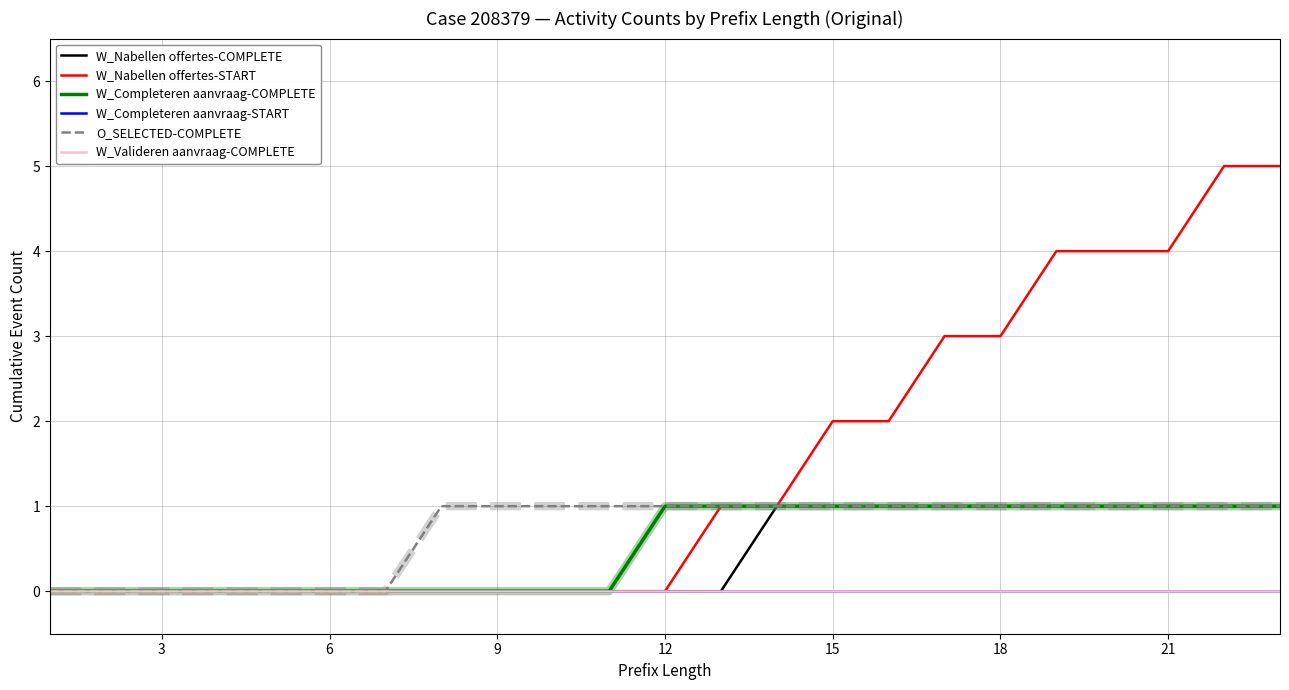

Does the chart have visible grid lines?

Yes